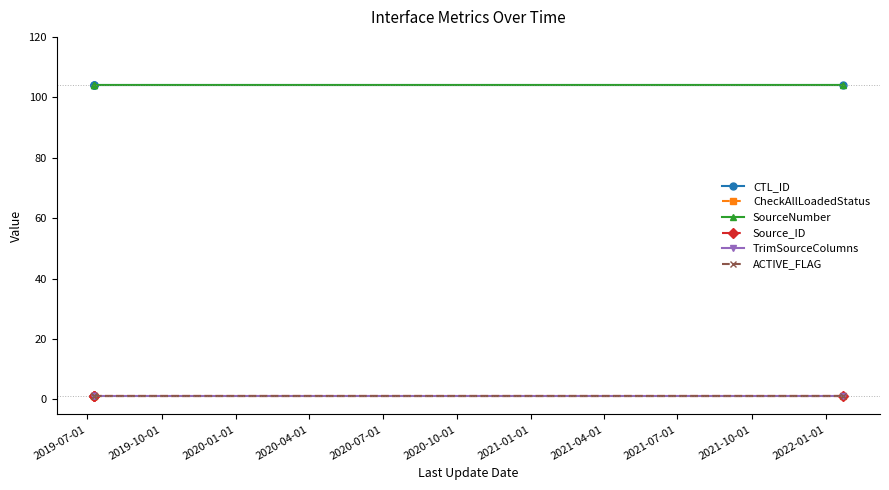

Does the chart have visible grid lines?

No